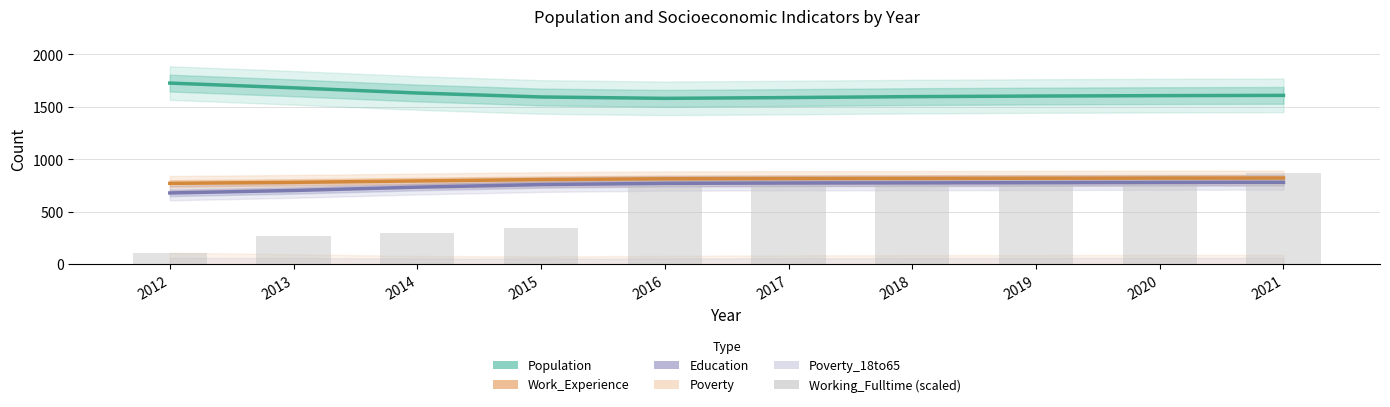

Which series changed the most between 2018 and 2021?

Working_Fulltime (scaled)